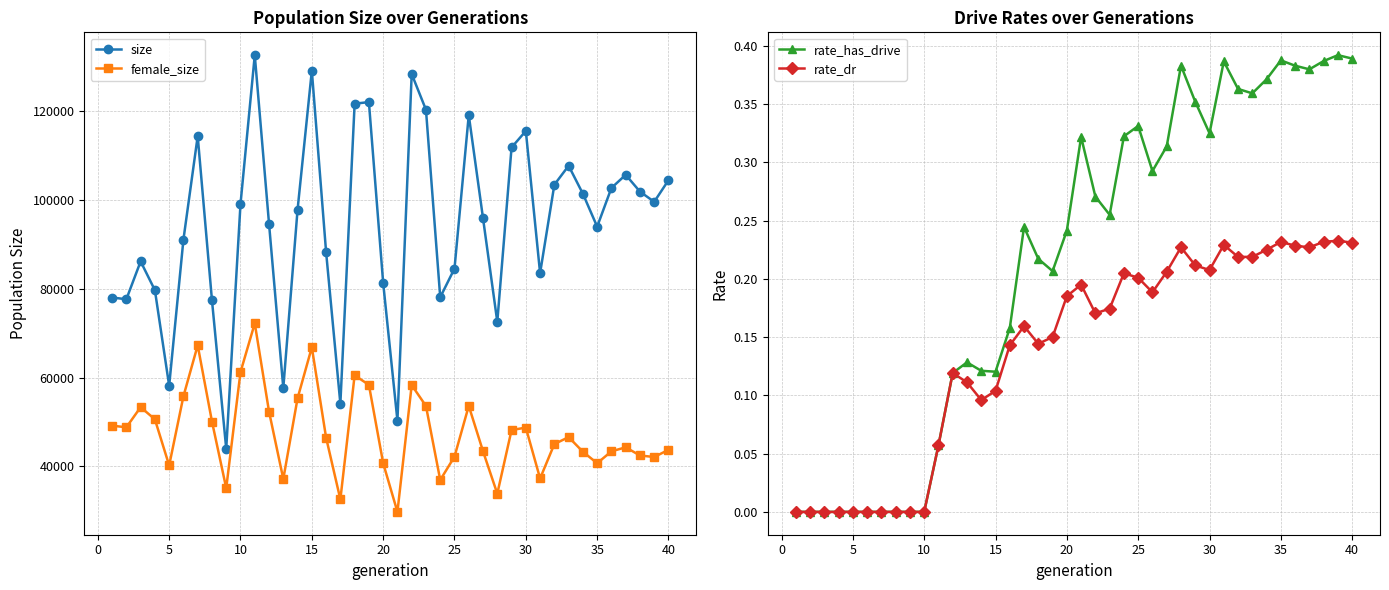

True or false: female_size and size cross at least once.

False